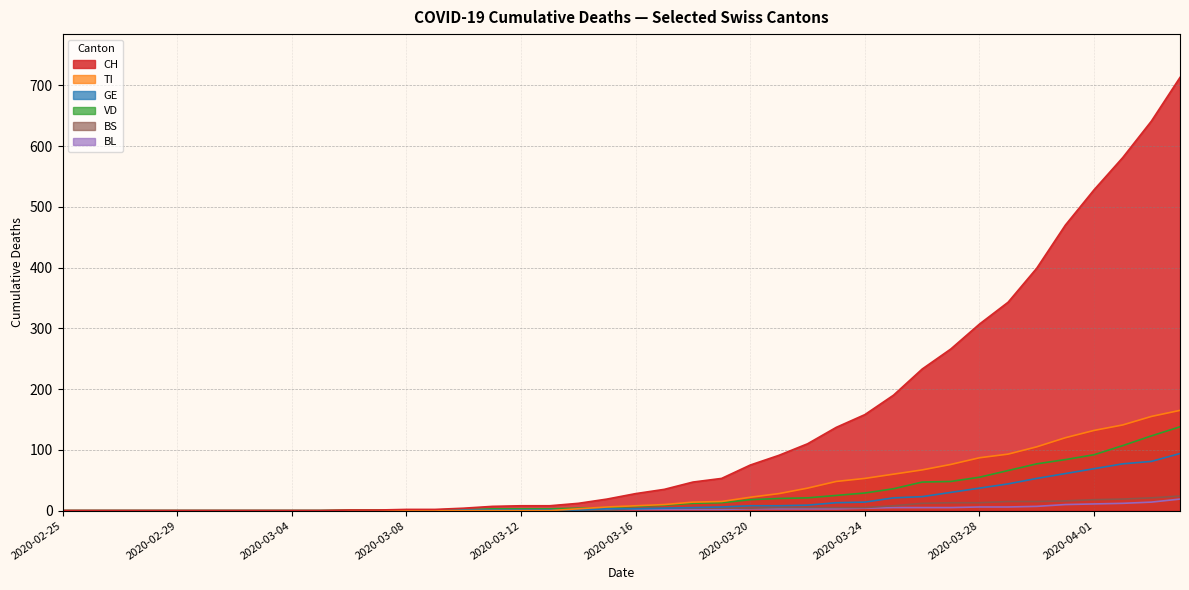

After their last crossing, which series has the higher values: BL or BS?

BS